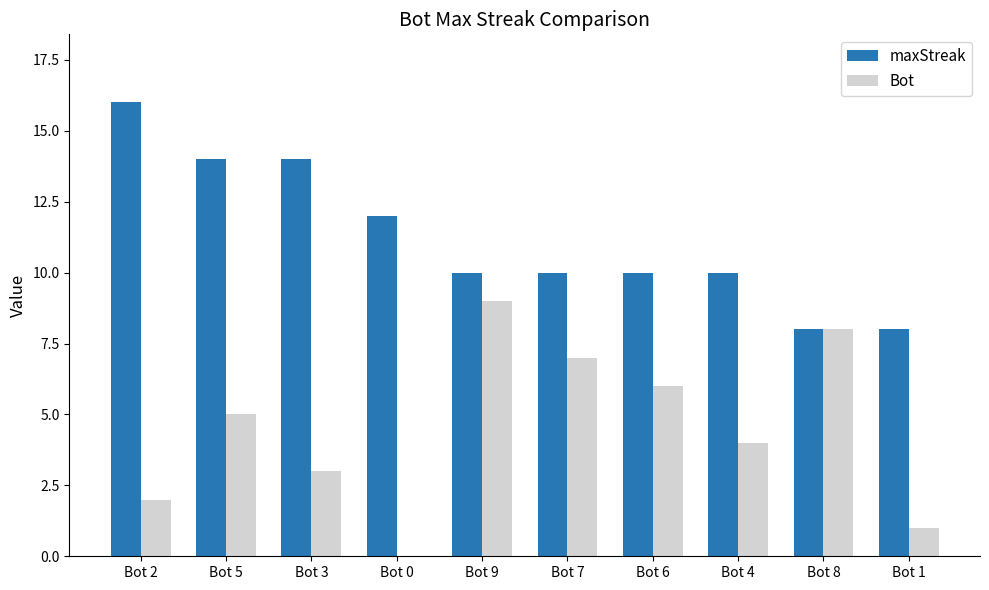

Which series has the largest total across all categories?

maxStreak